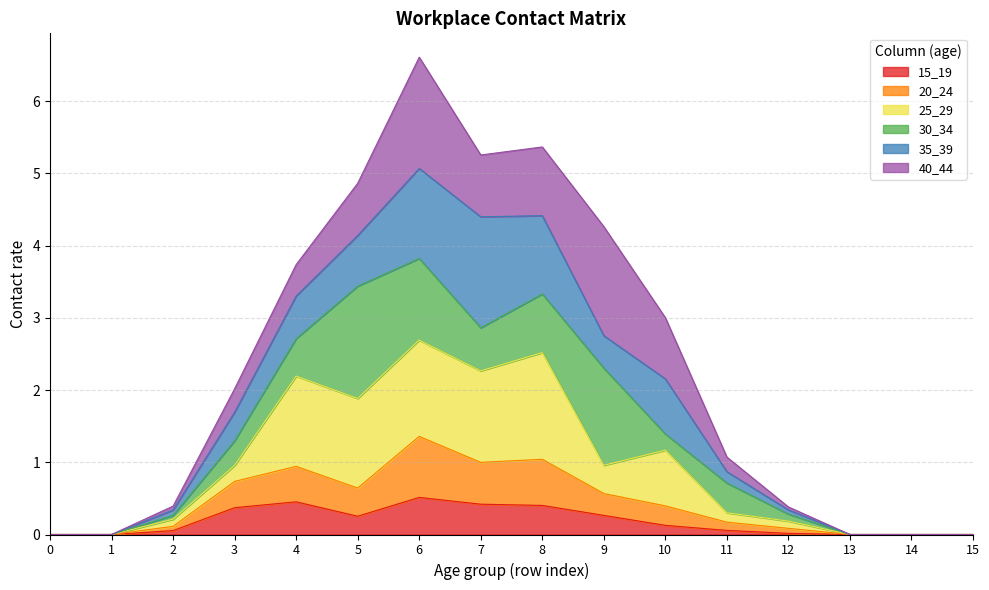

The 25_29 series shows 0.0 at 14. True or false?

True